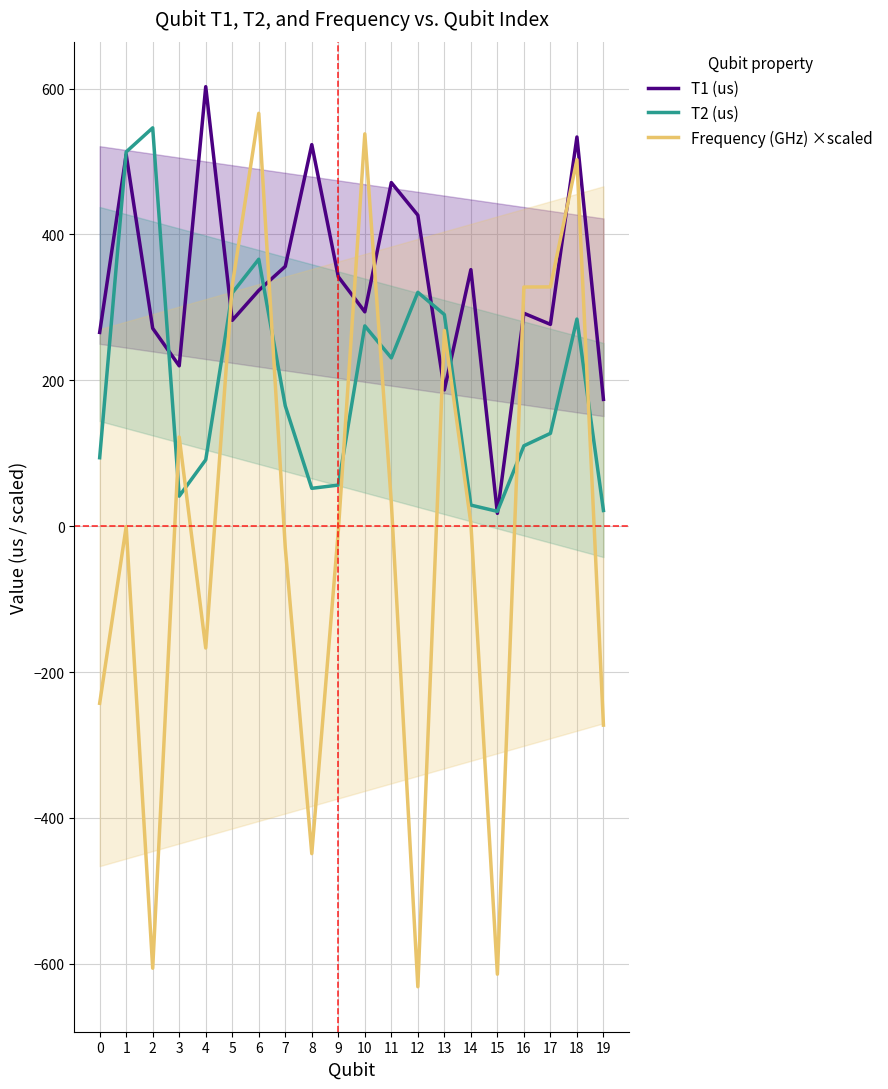

At which category is the sum across all series the highest?

18